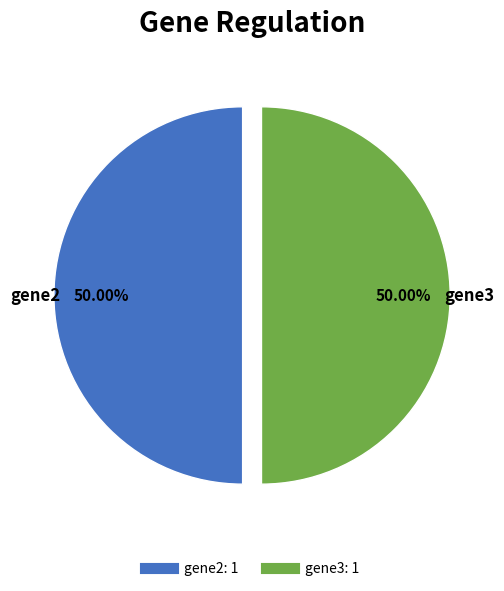

Count the number of slices in the pie.

2